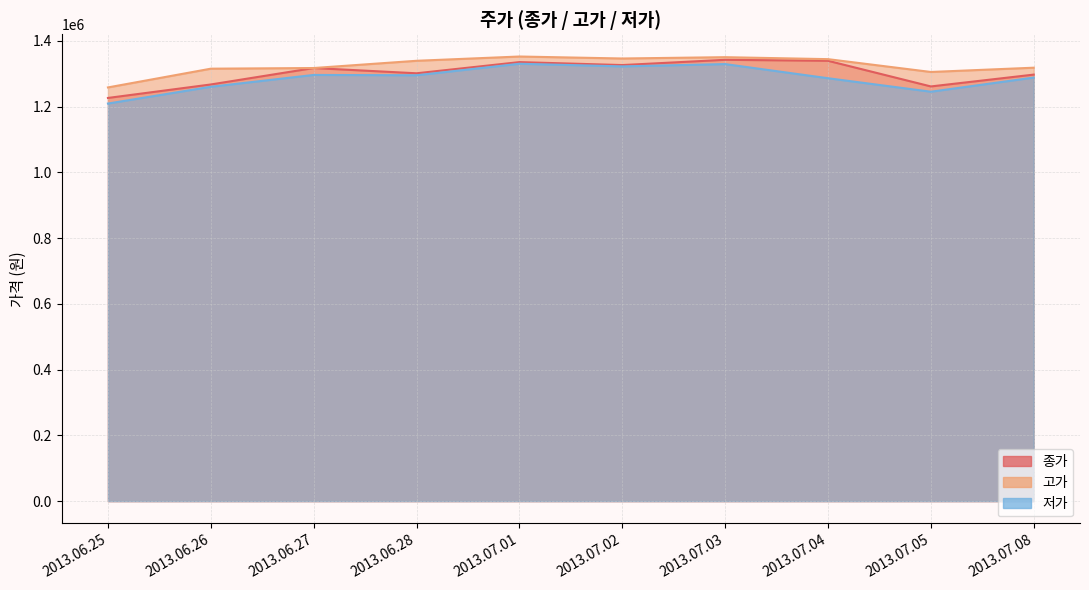

Rank the series by their average value, from highest to lowest.

고가, 종가, 저가